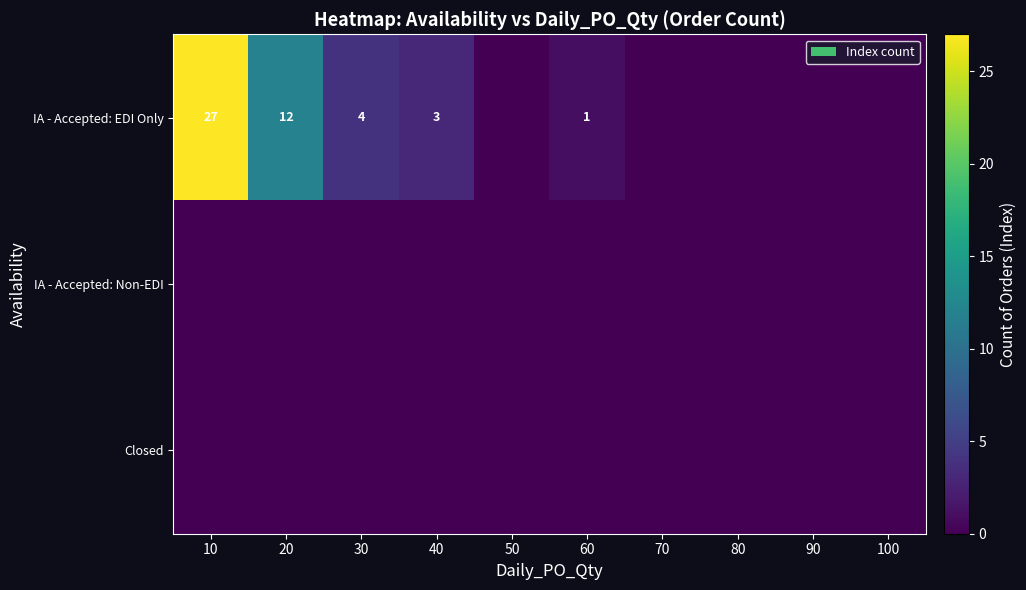

At which category does the chart reach its minimum across all series?

50